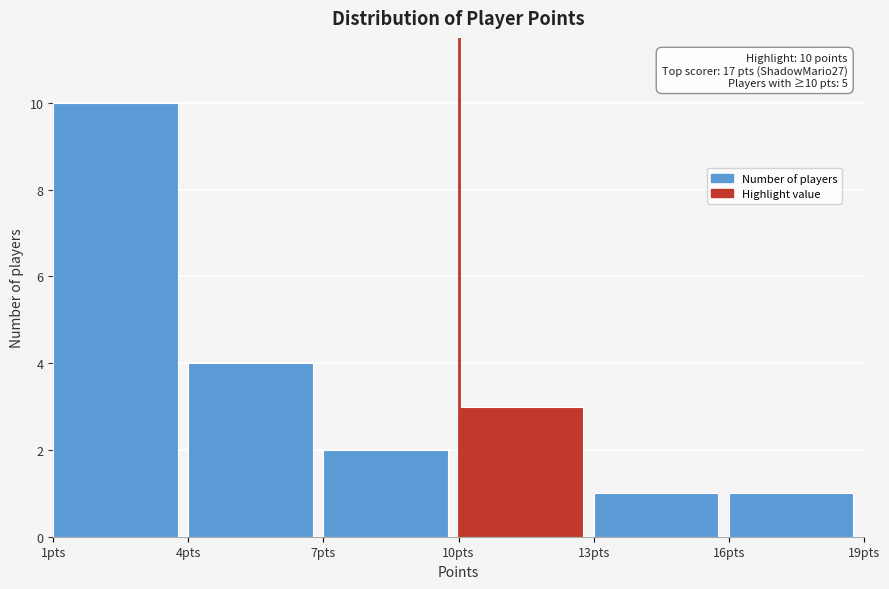

Which range on the x-axis has the tallest bar?

1 to 4